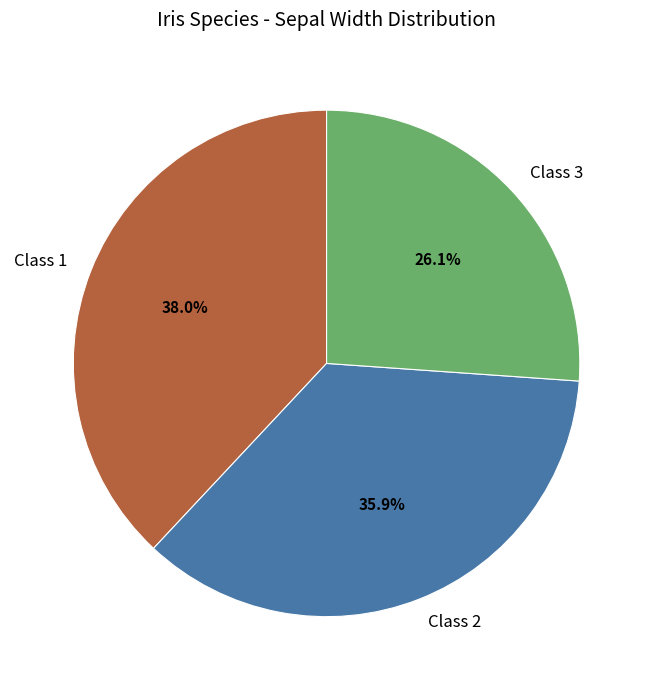

What percentage is NOT represented by Class 2?

64.1%